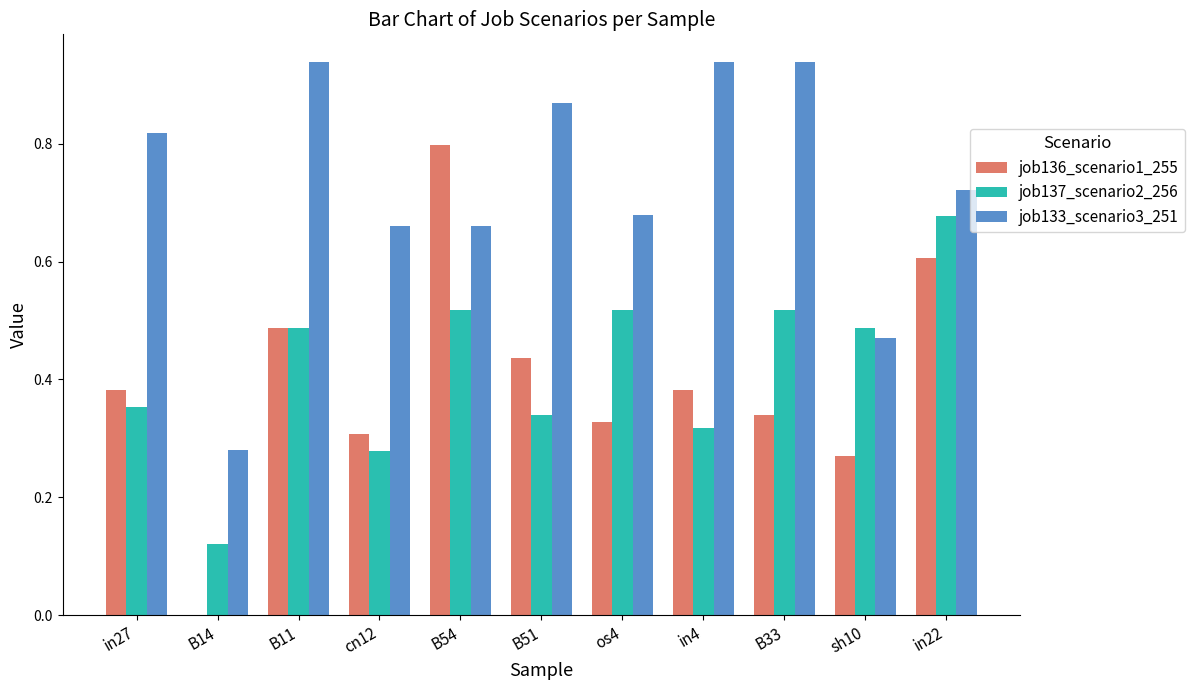

At which label does job136_scenario1_255 reach its peak?

B54